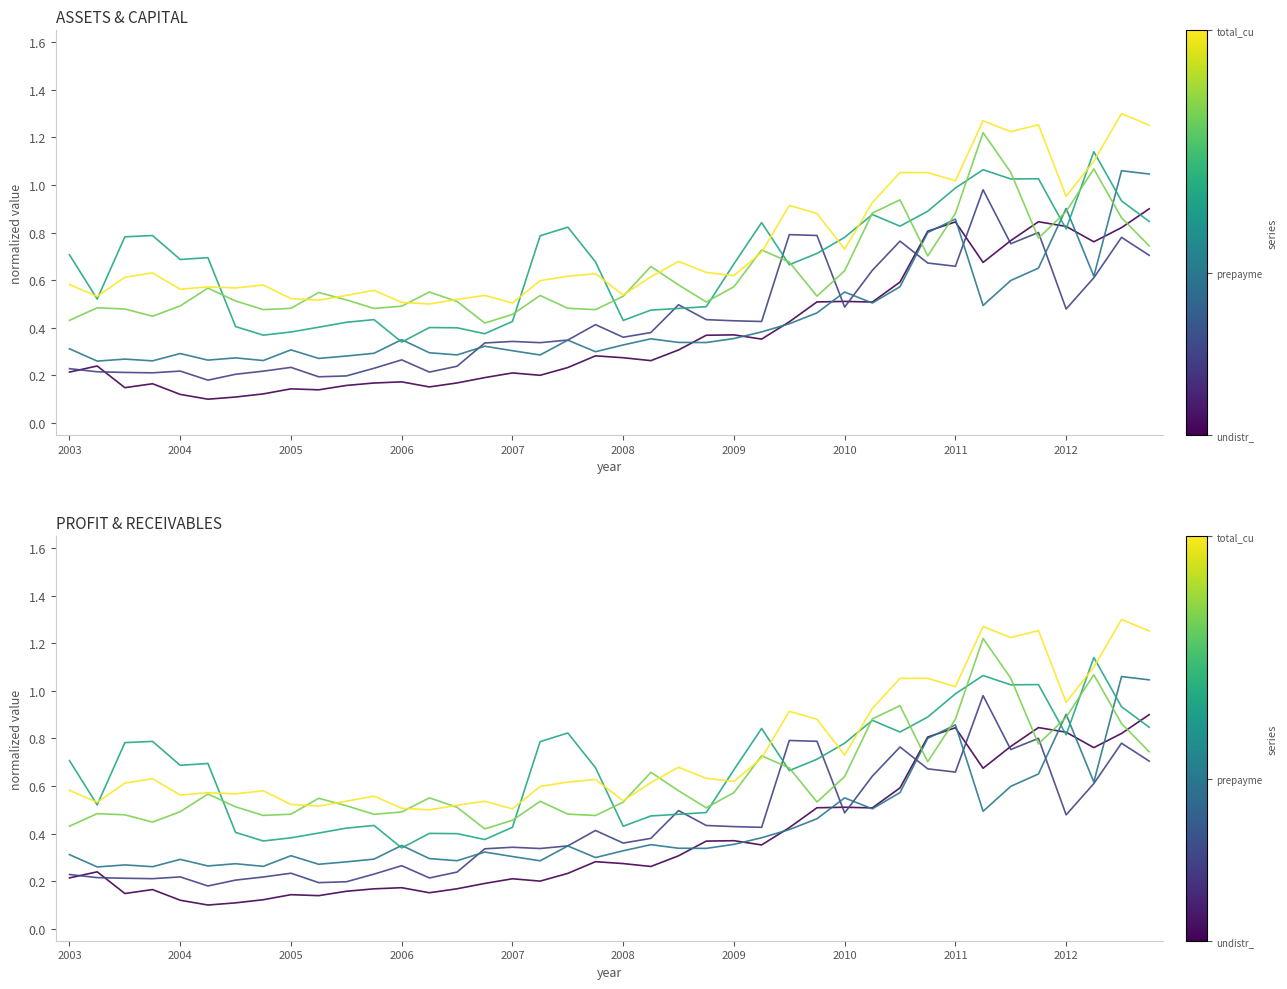

How many lines are shown in the chart?

6